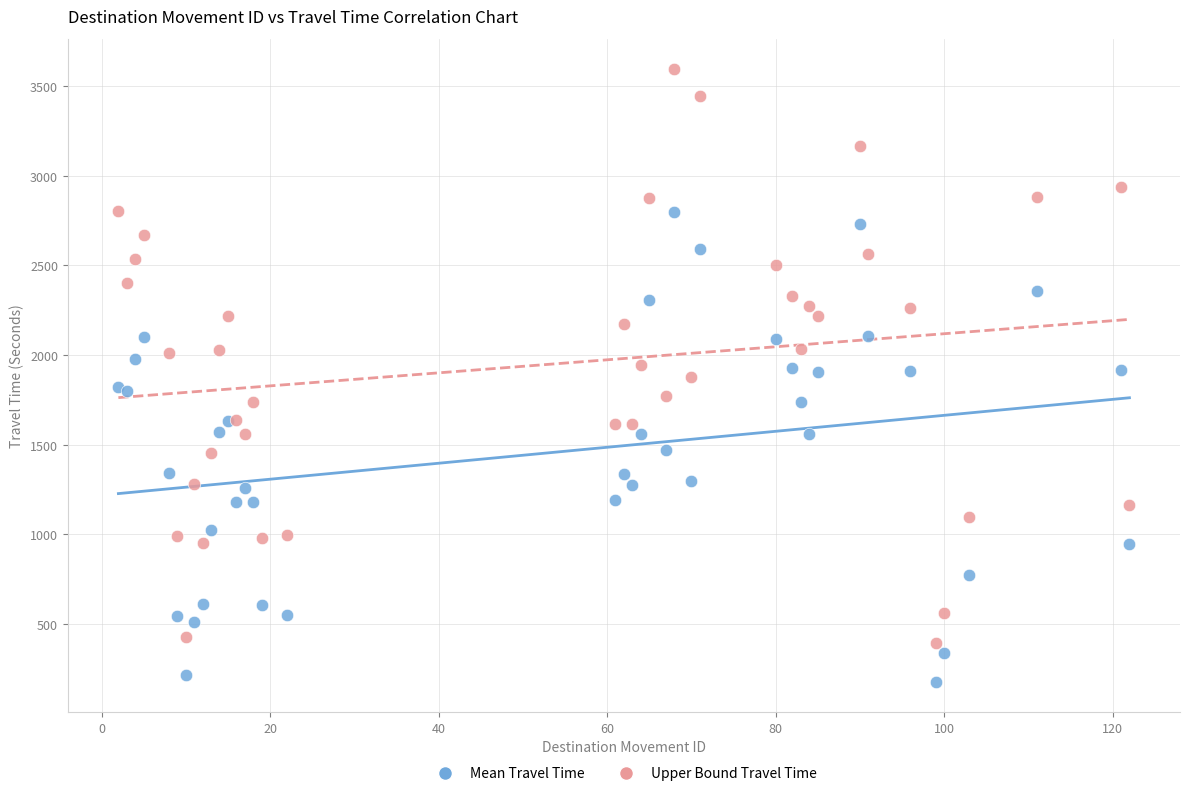

What are all the series names shown in the legend?

Mean Travel Time, Upper Bound Travel Time